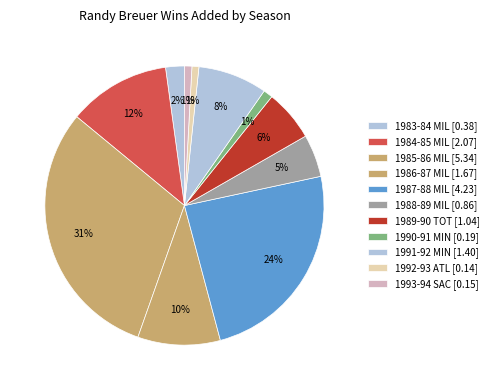

To the nearest percent, what portion does 1990-91 MIN represent?

1%